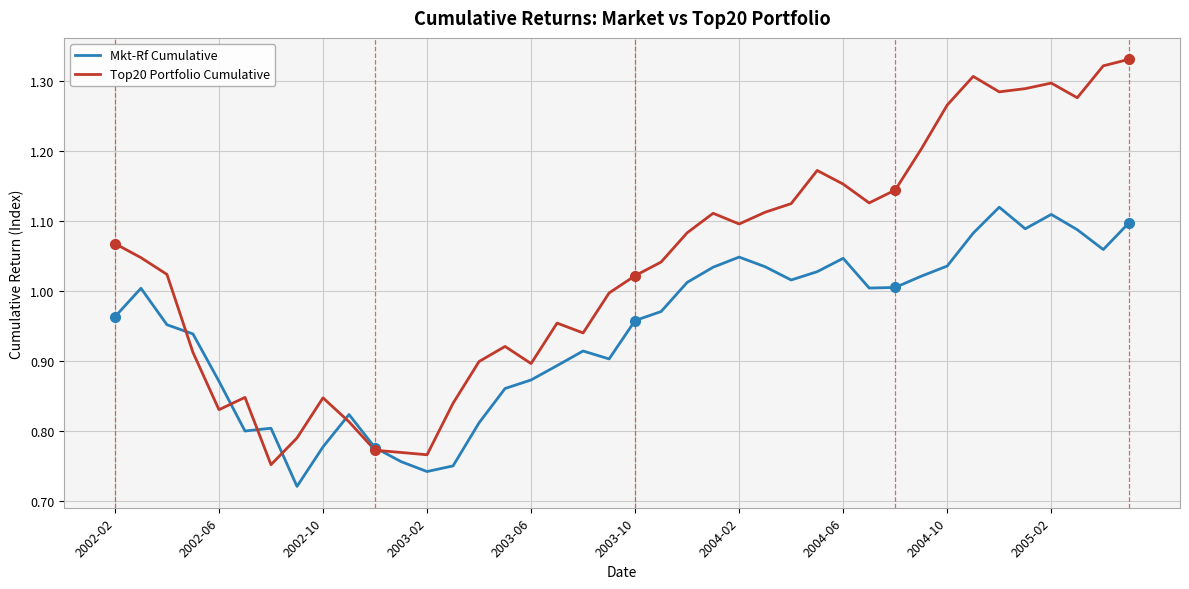

Which series has the largest total across all categories?

Top20 Portfolio Cumulative